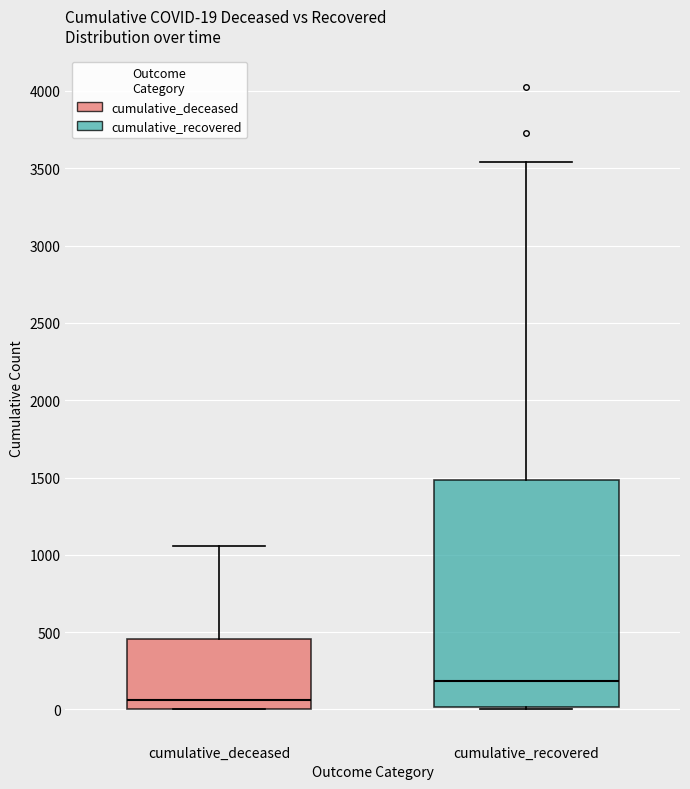

Which box has the highest median line?

cumulative_recovered